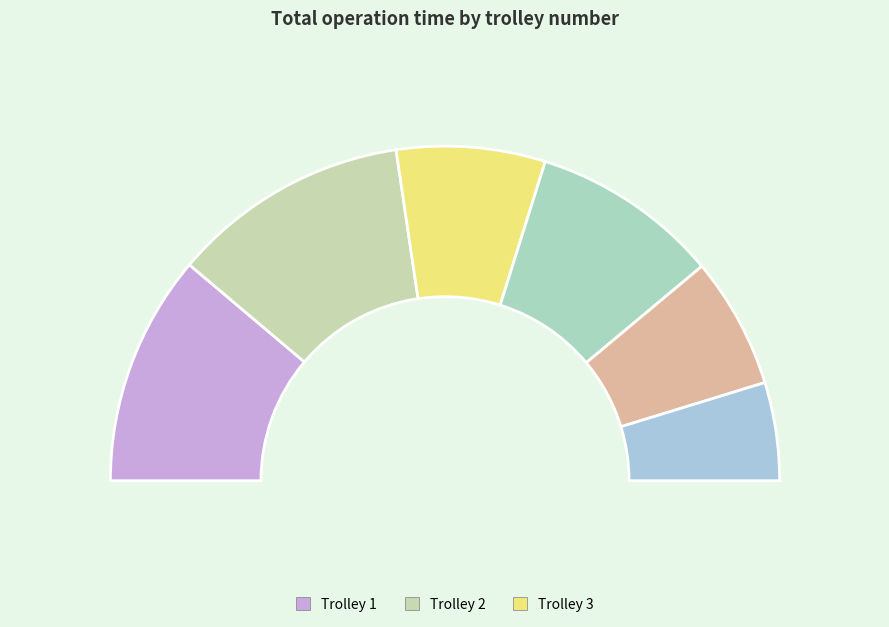

How much of the chart is everything except Trolley 6?

90.5%